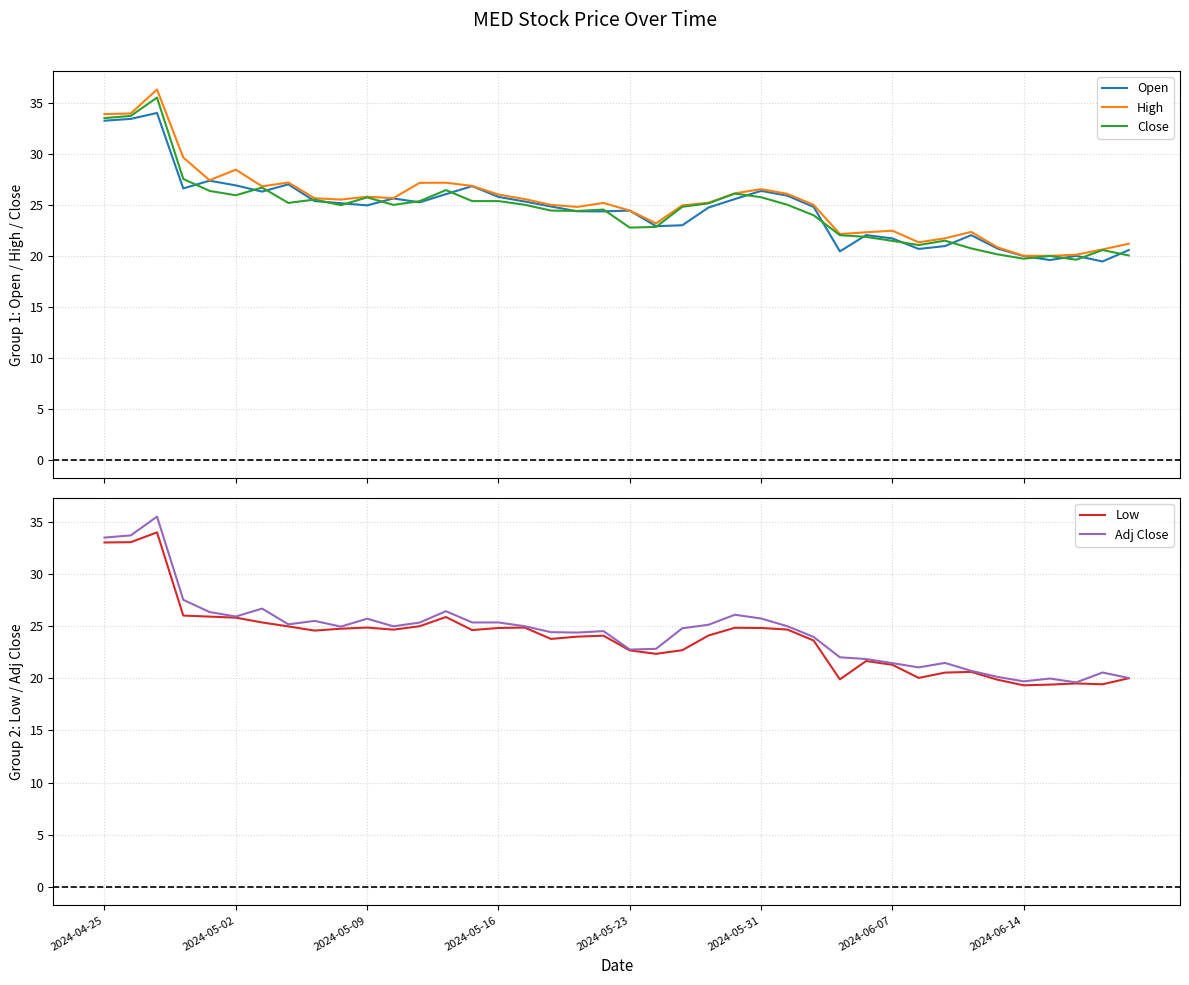

The High series shows 9.6 at 11. True or false?

False